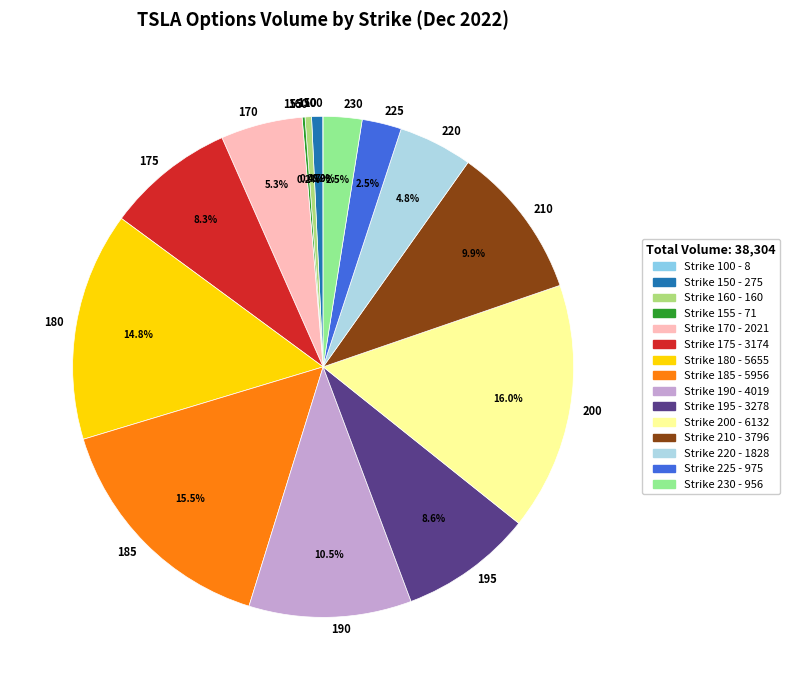

What percentage is NOT represented by 225?

97.5%